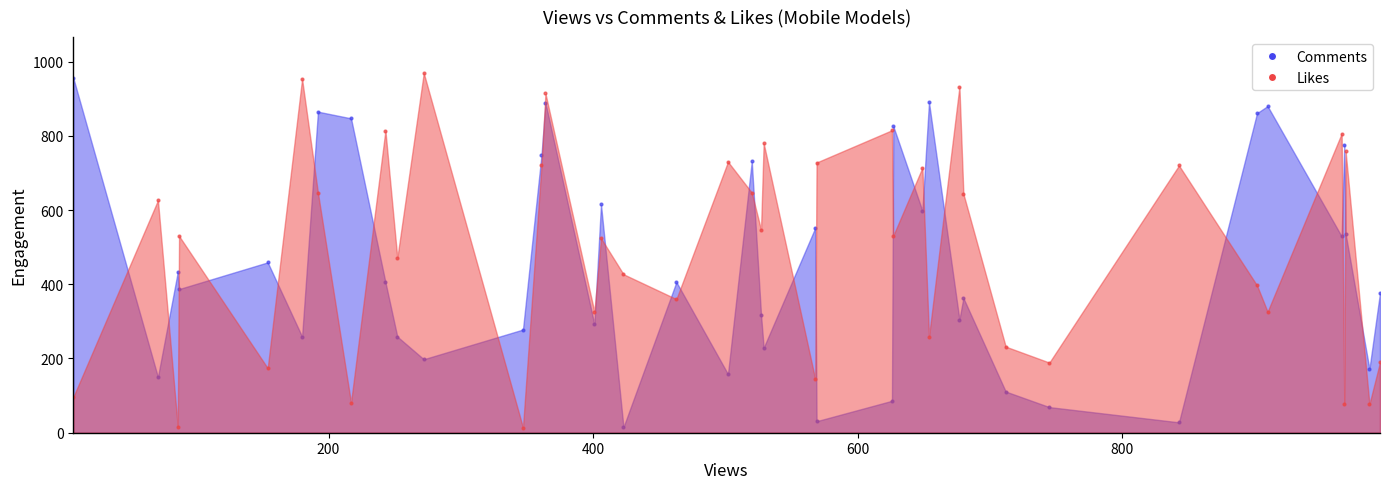

Which series has the largest Y range (max minus min)?

Likes